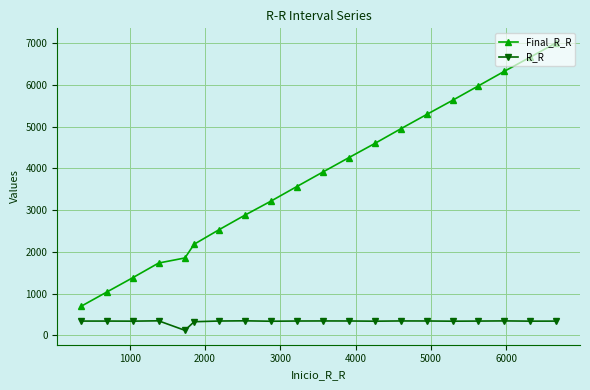

What is the sum of all R_R values?

6655